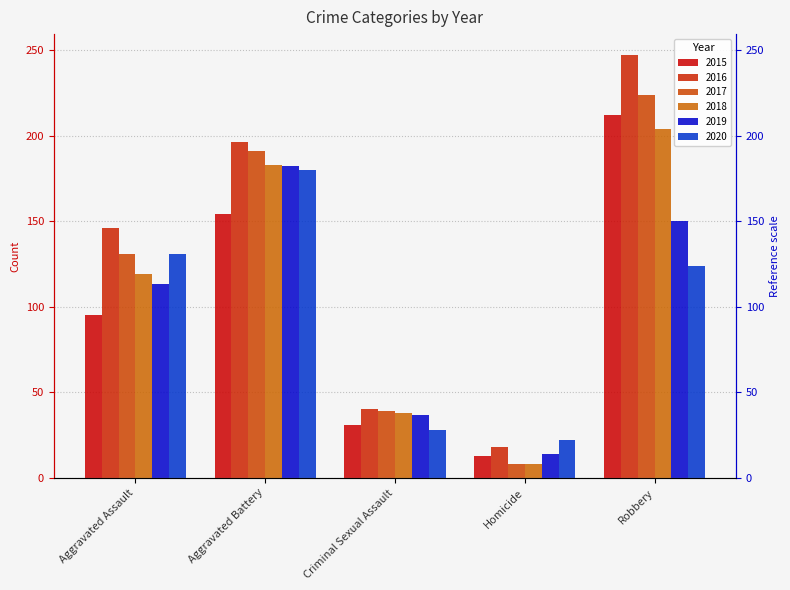

Rank the categories by 2019 value from highest to lowest.

Aggravated Battery, Robbery, Aggravated Assault, Criminal Sexual Assault, Homicide